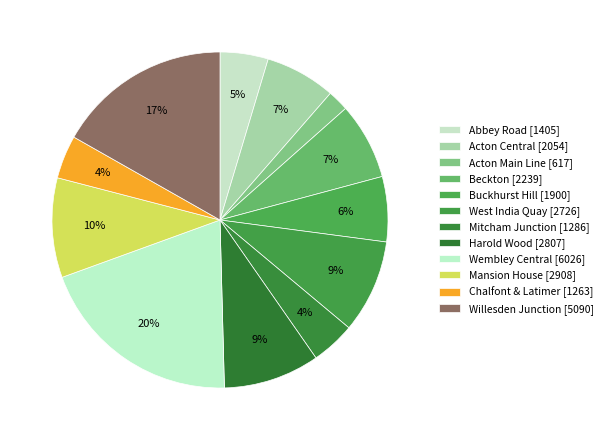

How many slices are in this pie chart?

12